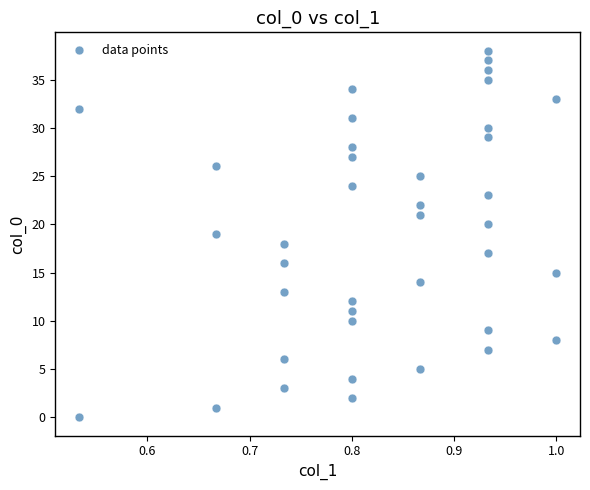

What is the range of Y values (max minus min)?

38